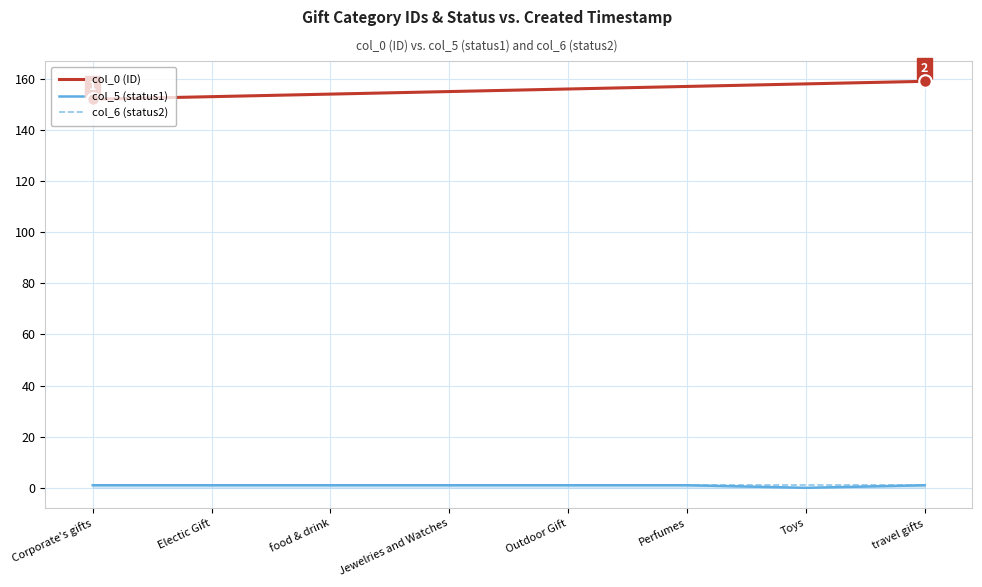

What is the highest value of the col_6 (status2) series?

1